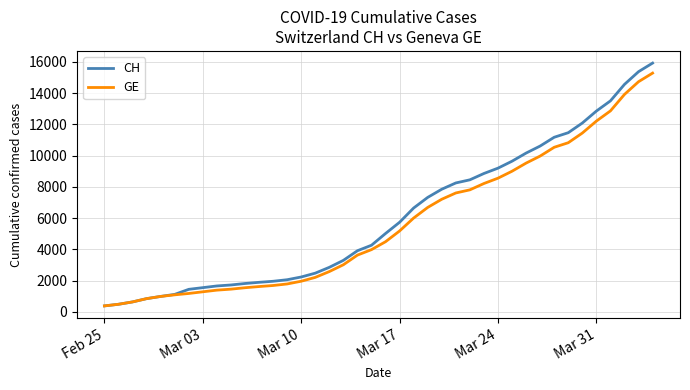

What is the minimum value shown in the chart?

375